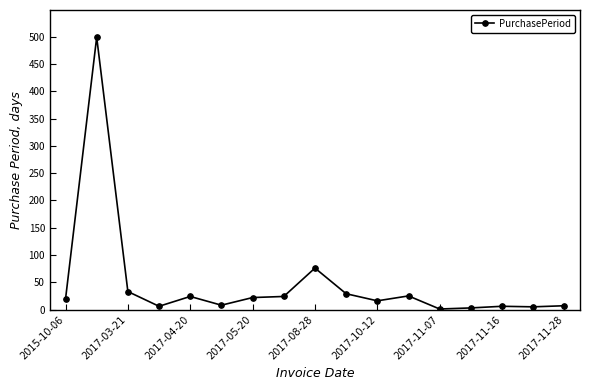

What is the difference between the maximum and minimum values?

498